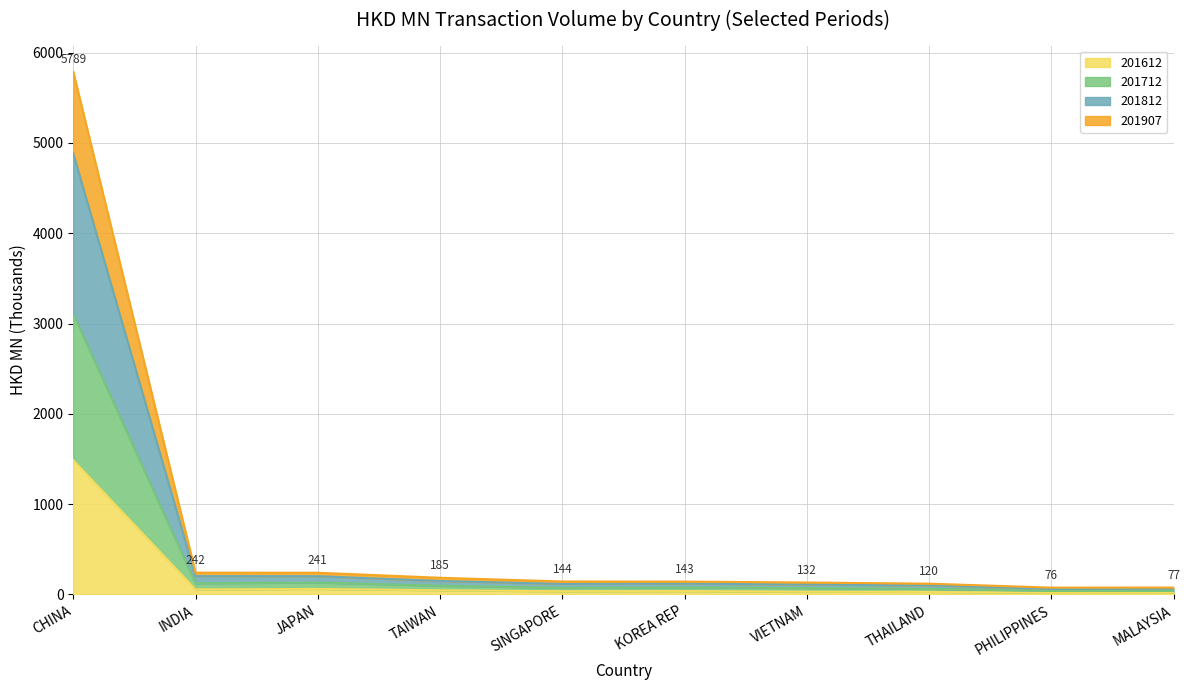

Does the chart display data point markers on the line(s)?

No